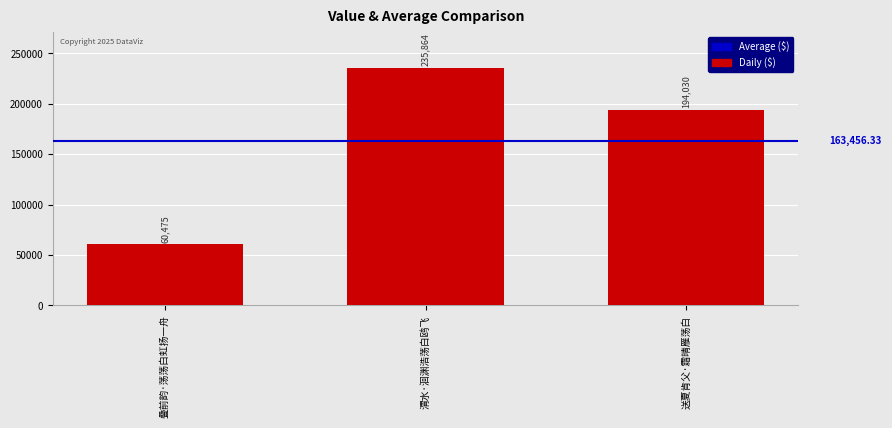

Which label corresponds to the largest value in the chart?

渭水·洄渊浩荡白鸥飞